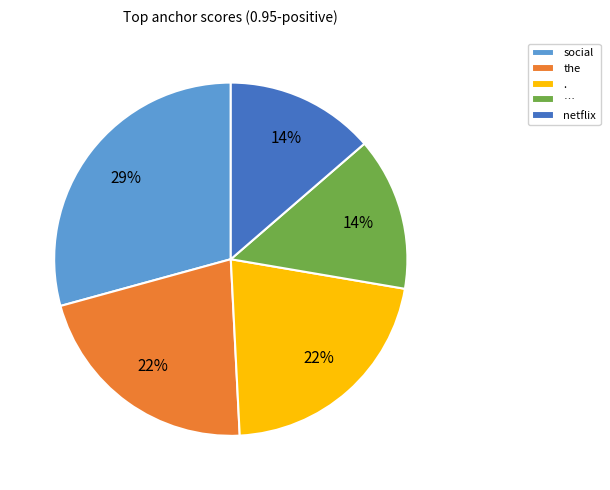

To the nearest percent, what portion does … represent?

14%